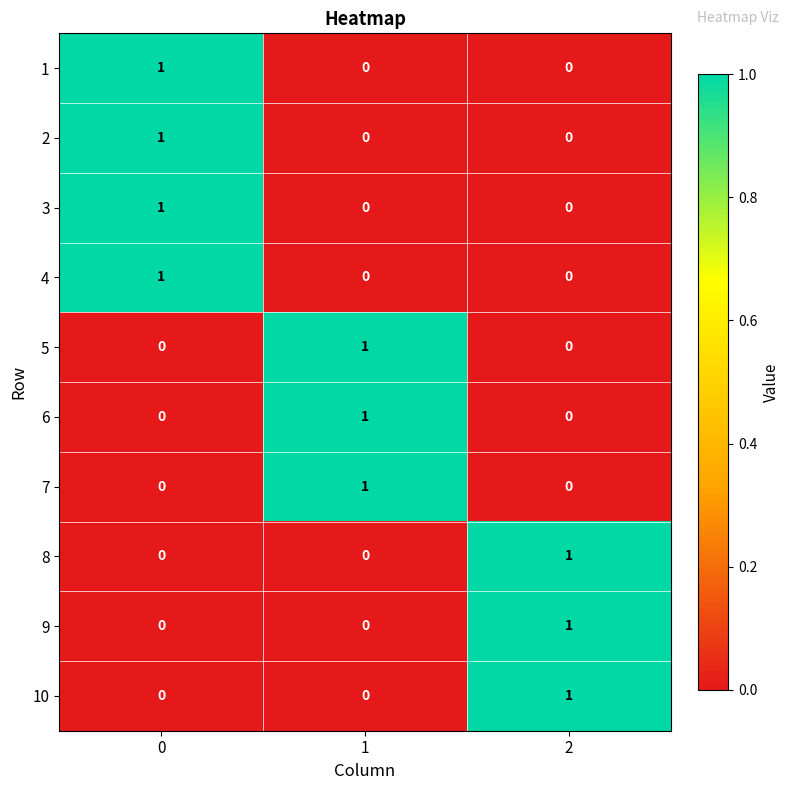

At how many categories does at least one series exceed 0?

3